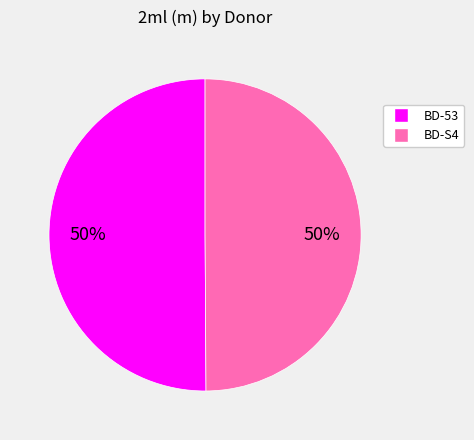

What percentage is the BD-S4 slice, to the nearest percent?

50%